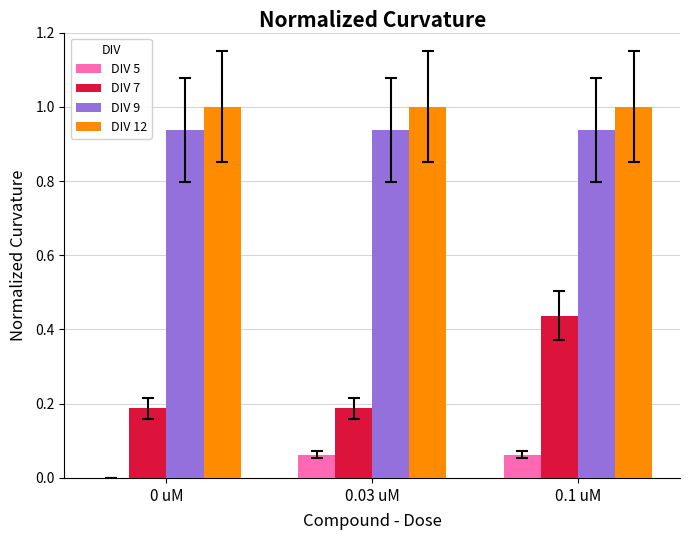

What is the sum of all DIV 12 values?

3.0